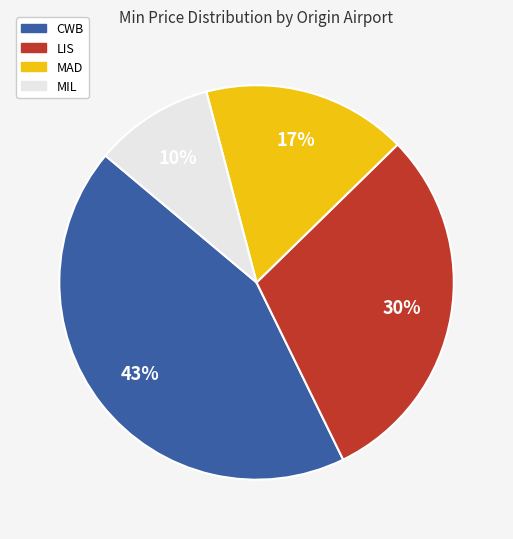

To the nearest percent, what is the difference between the LIS and CWB slice percentages?

13%